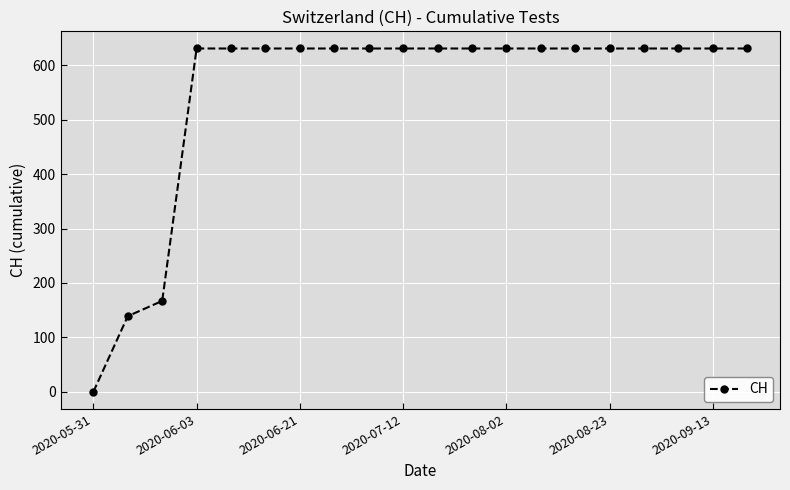

What is the difference between the second highest and minimum values?

631